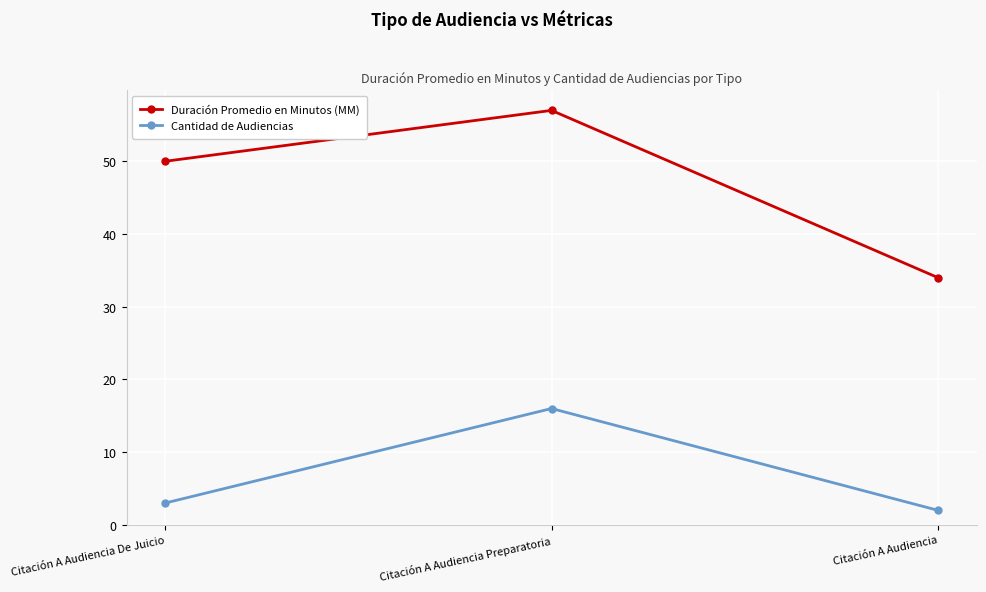

What is the smallest value displayed?

2